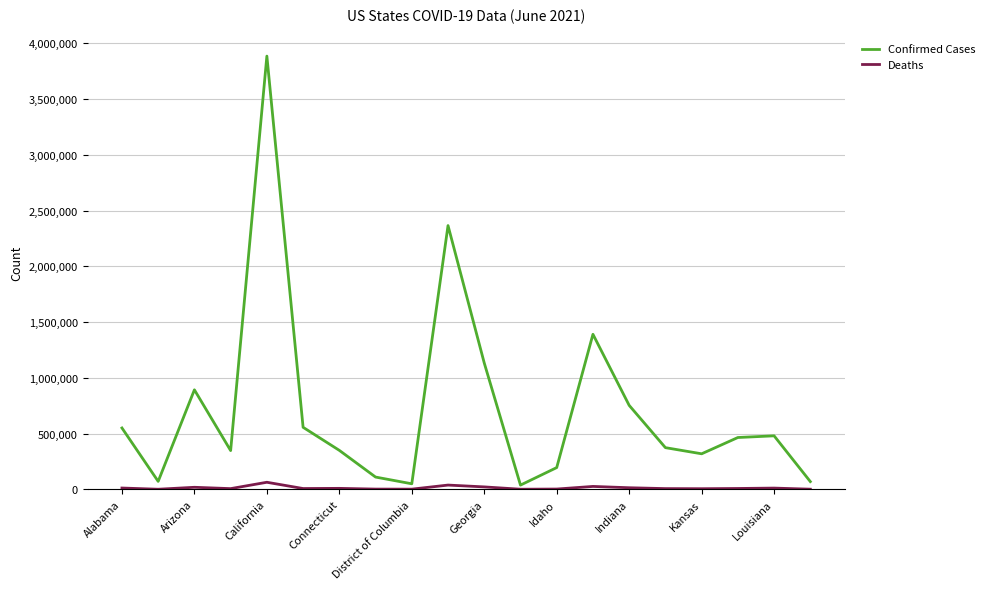

Which series has the largest total across all categories?

Confirmed Cases